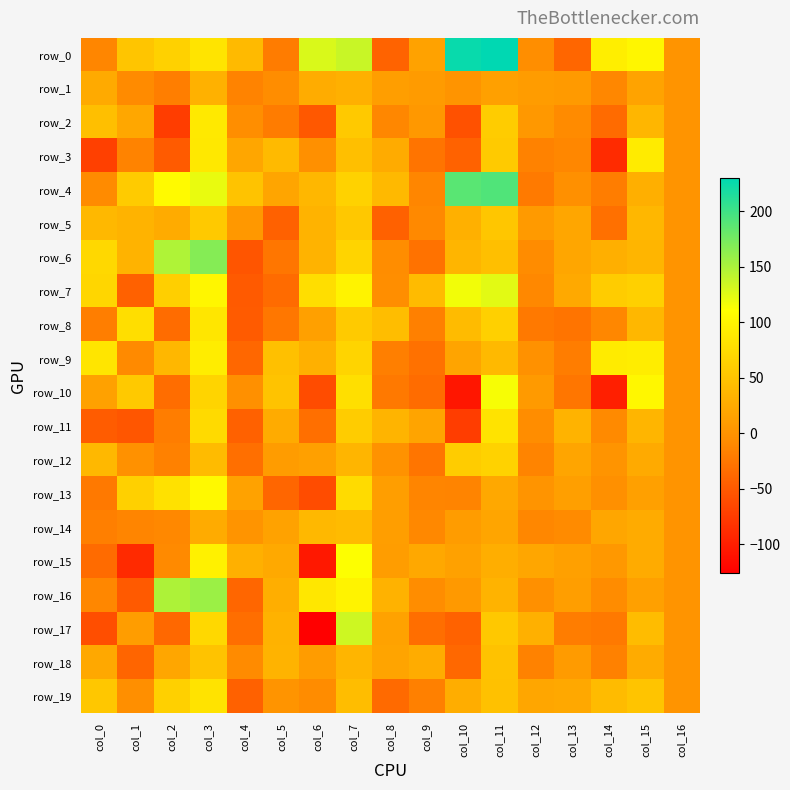

At col_10, list the series in order from largest to smallest.

row_0, row_4, row_7, row_12, row_8, row_6, row_5, row_19, row_9, row_15, row_14, row_16, row_1, row_13, row_18, row_17, row_3, row_2, row_11, row_10